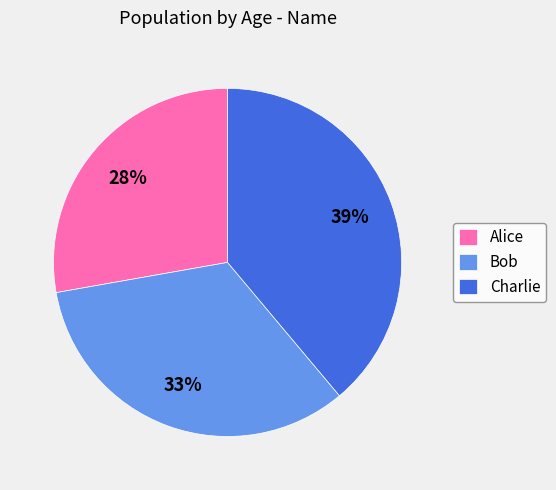

Which slice is the smallest?

Alice